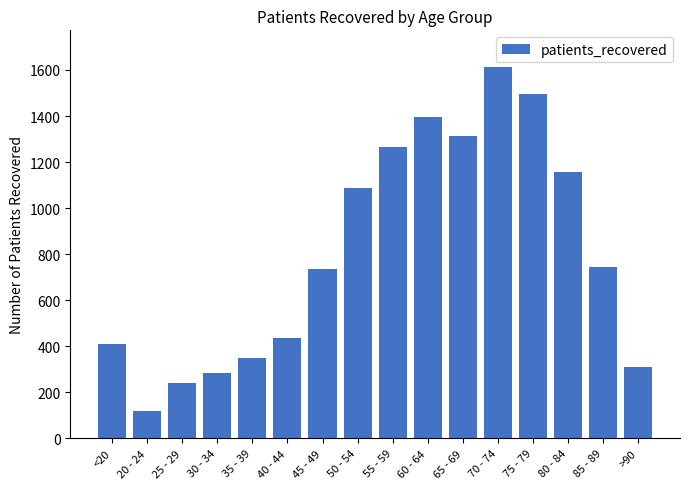

How many bars are there in total?

16